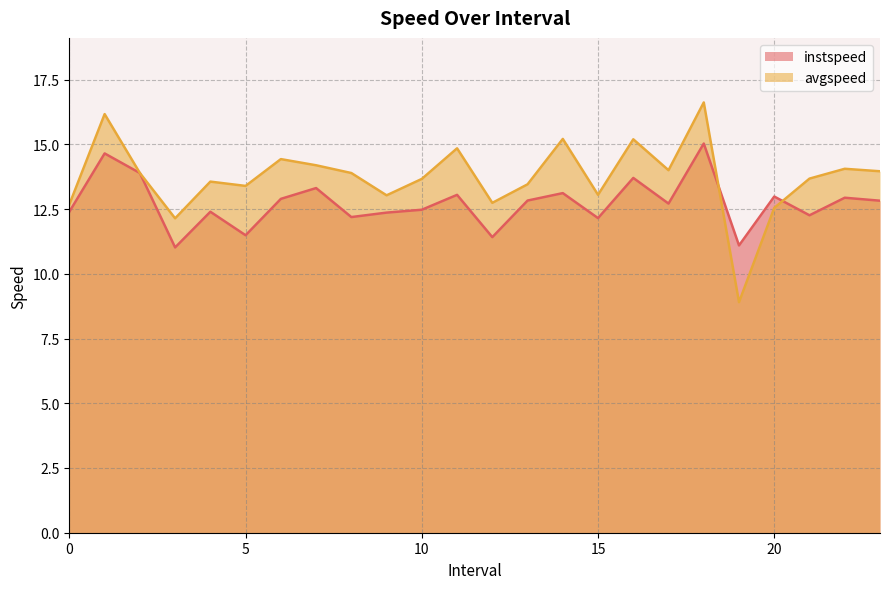

Reading left to right, what are all the values shown in this chart?

instspeed: 12.4	14.6	13.9	11.0	12.4	11.5	12.9	13.3	12.2	12.4	12.5	13.0	11.4	12.8	13.1	12.1	13.7	12.7	15.0	11.1	13.0	12.3	12.9	12.8
avgspeed: 12.7	16.2	13.9	12.1	13.6	13.4	14.4	14.2	13.9	13.0	13.7	14.8	12.7	13.5	15.2	13.0	15.2	14.0	16.6	8.9	12.5	13.7	14.1	14.0